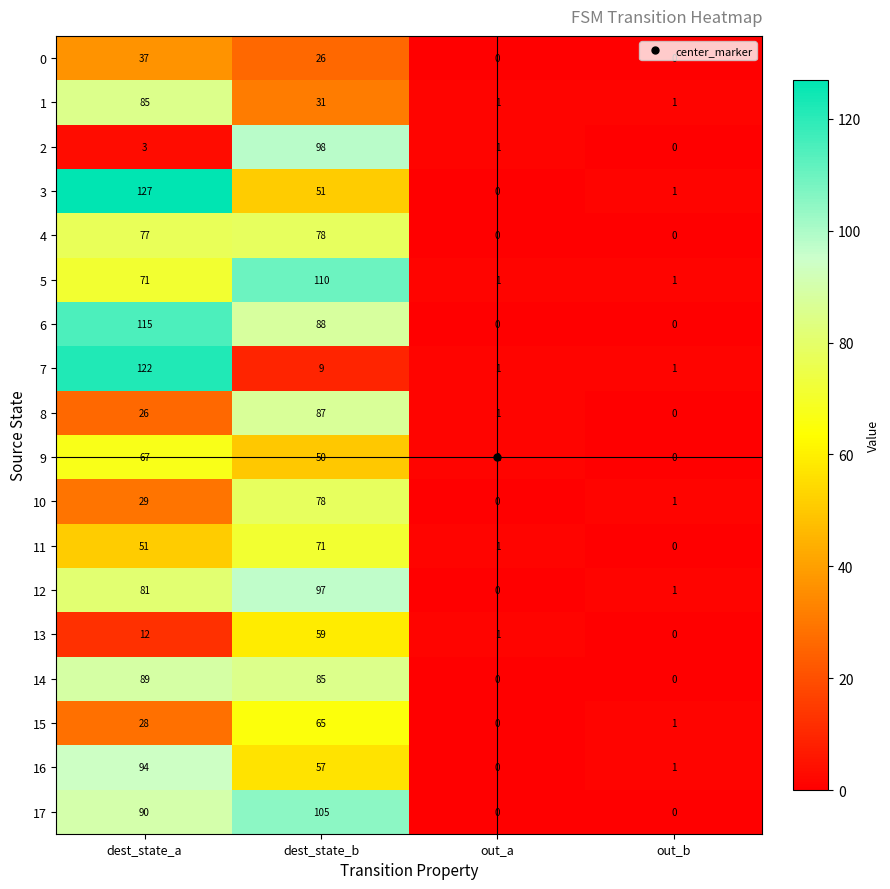

What is the maximum value shown in the chart?

127